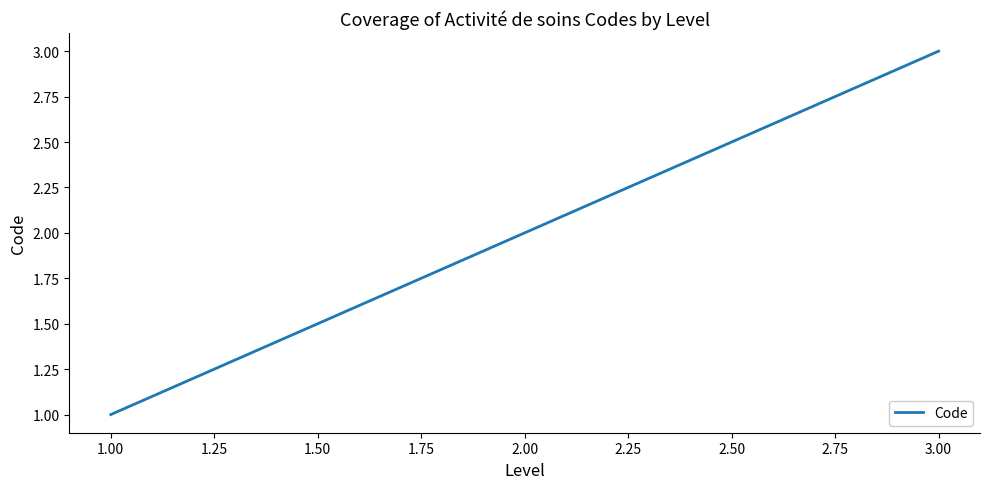

What is the sum of all values?

6